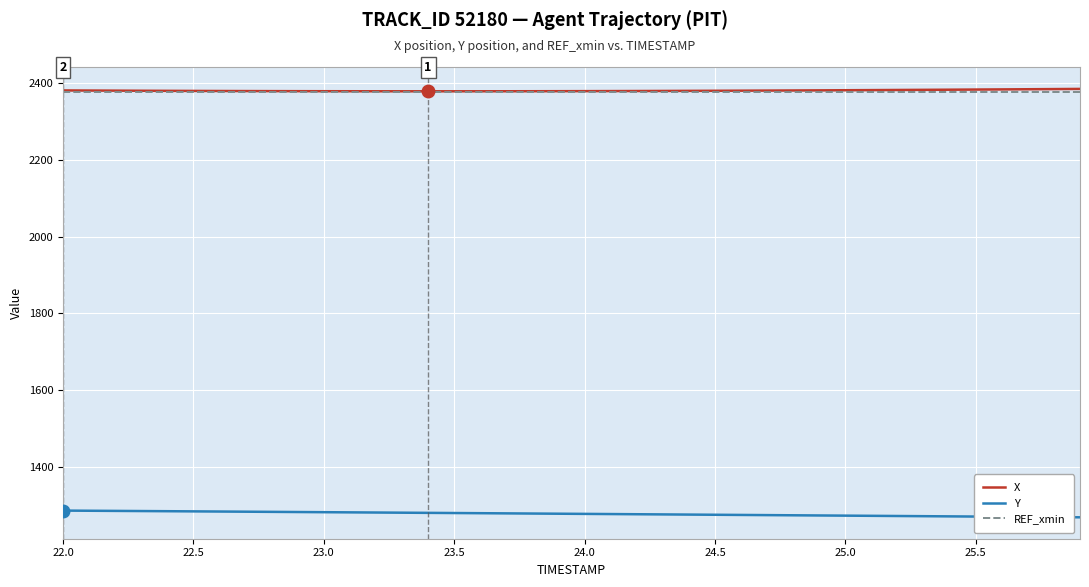

True or false: X and Y intersect in this chart.

False